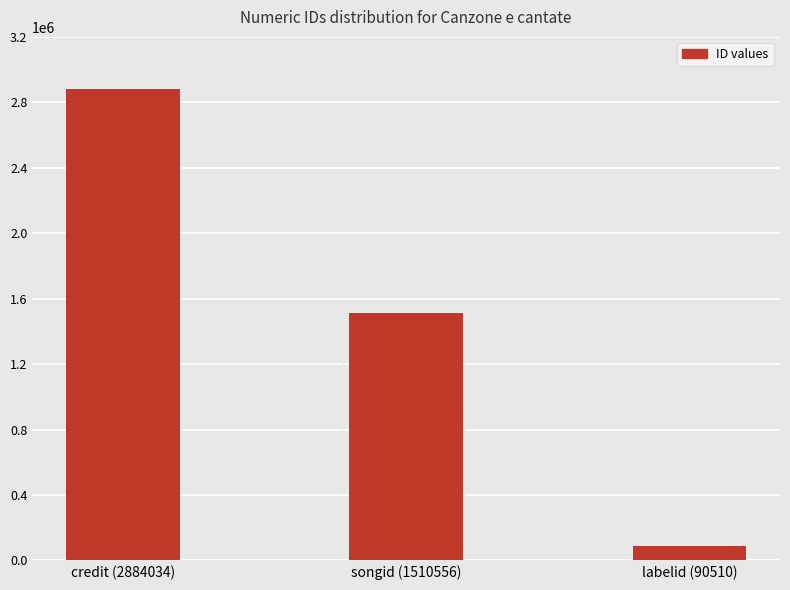

Where is the data nearest to the value 1487272?

songid (1510556)